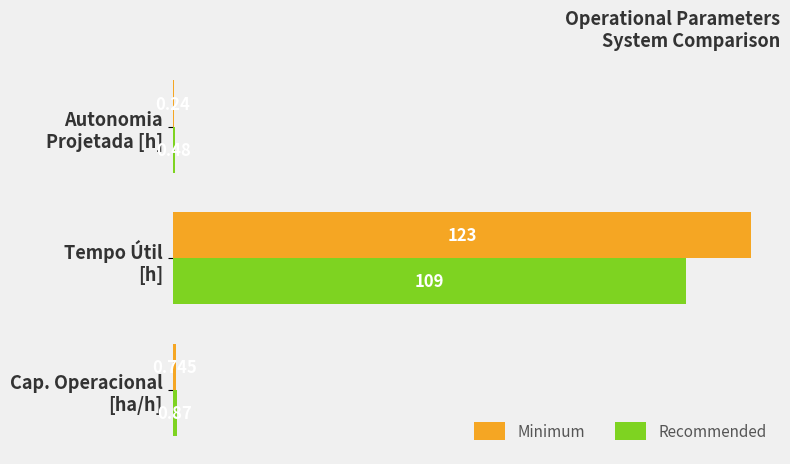

Which series has the largest total across all categories?

Minimum